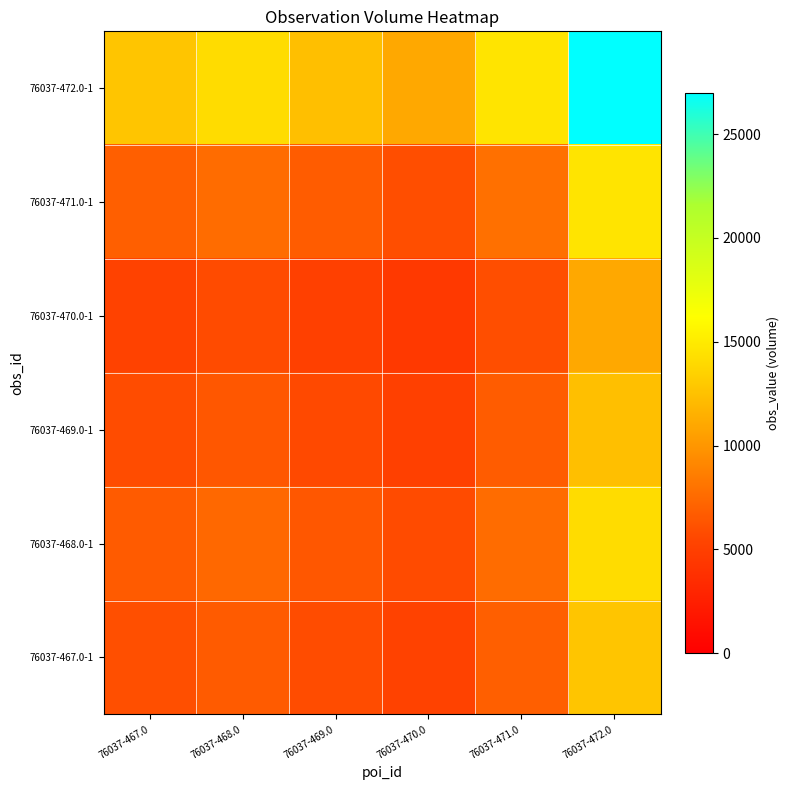

Which series has the widest spread of values?

76037-472.0-1